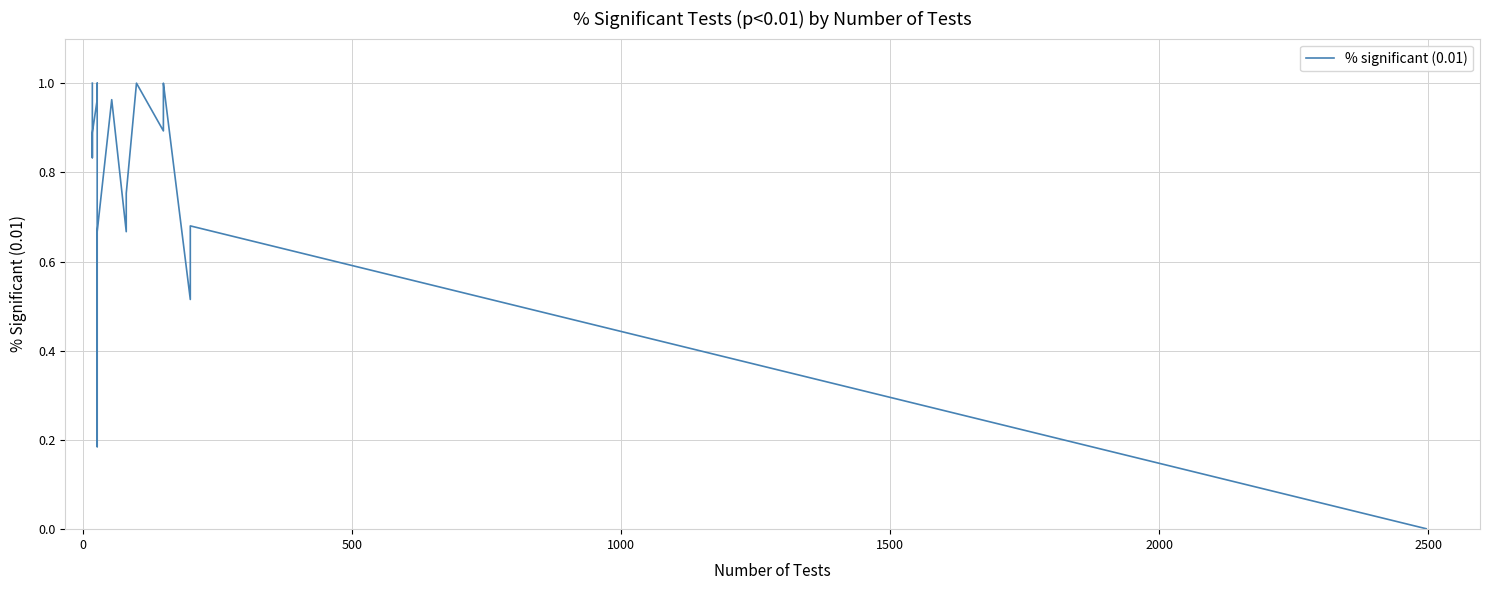

The chart shows a value of 0.7 at 12. True or false?

False